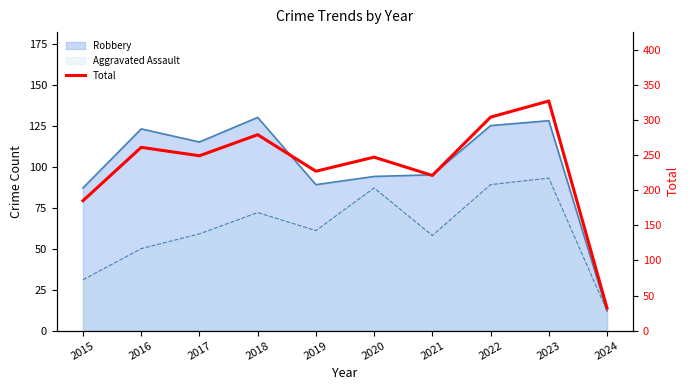

Which has a higher value, 2017 or 2020?

2017